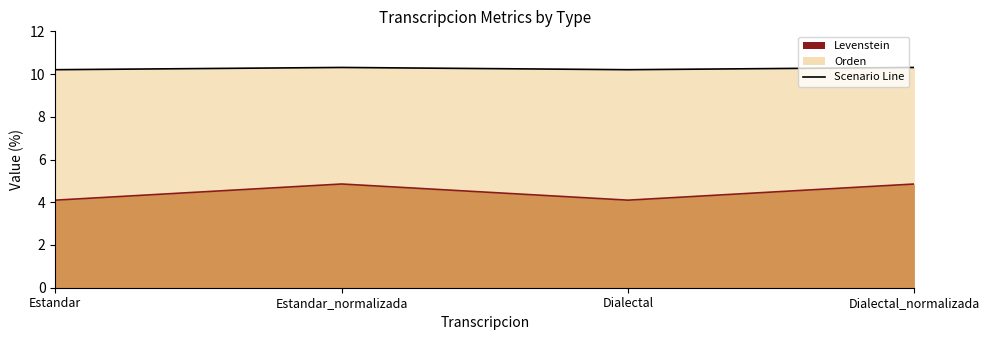

What is the average value of the Orden series?

10.3